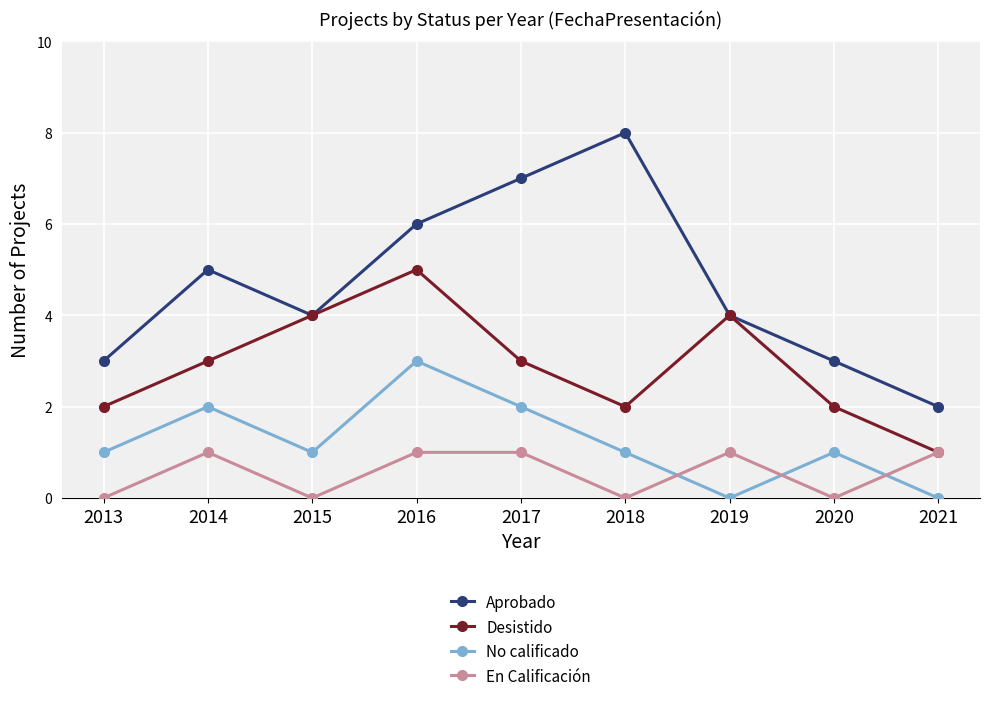

What is the maximum value for Aprobado?

8